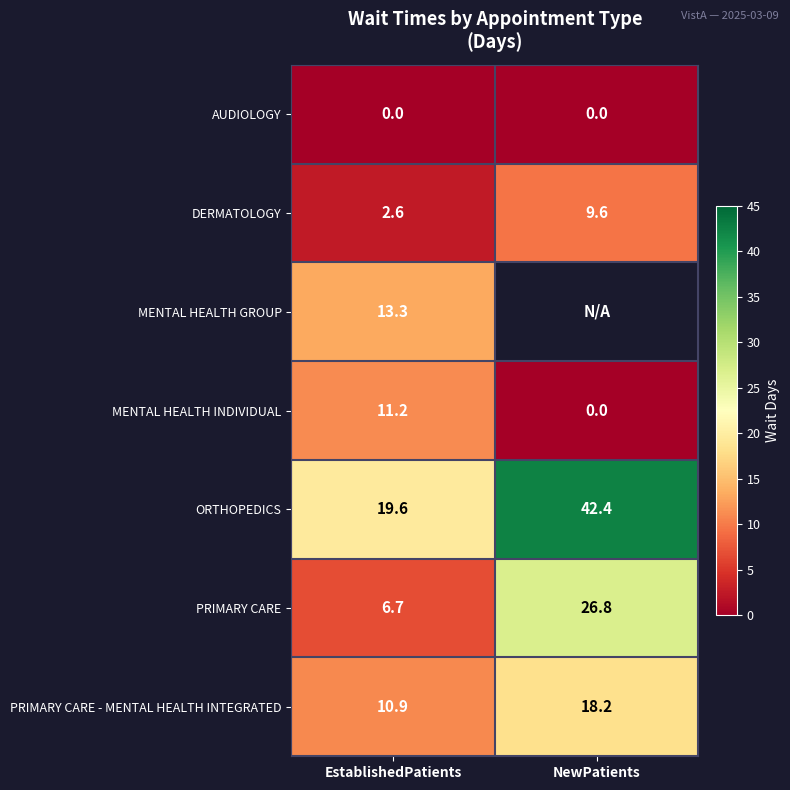

The value of PRIMARY CARE - MENTAL HEALTH INTEGRATED at NewPatients is 8.8. True or false?

False